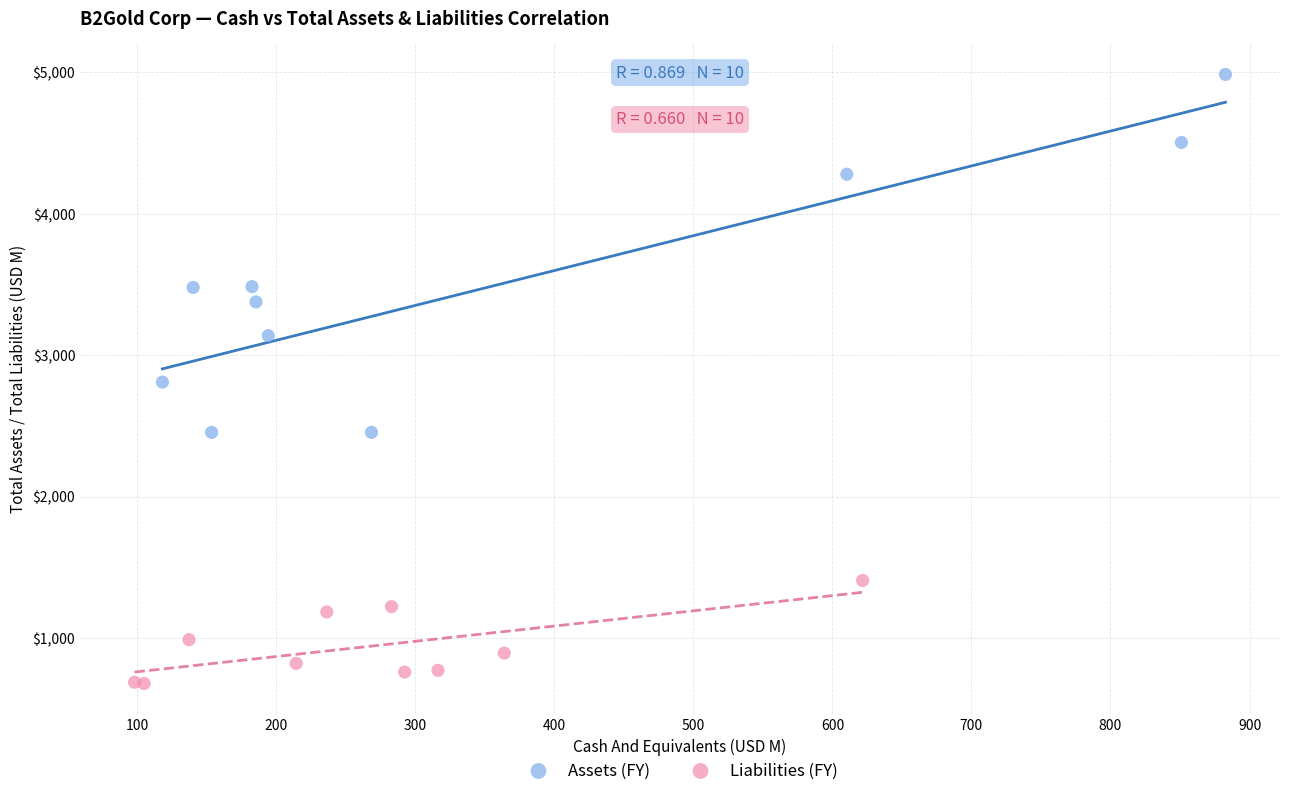

Which series contains the highest Y value?

Assets (FY)